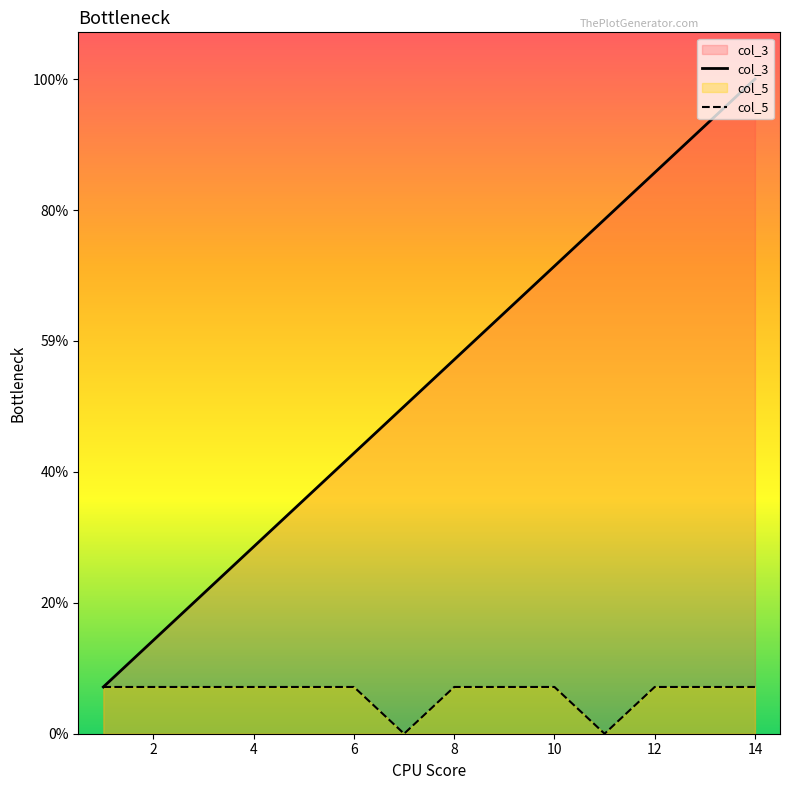

Does the chart display data point markers on the line(s)?

No